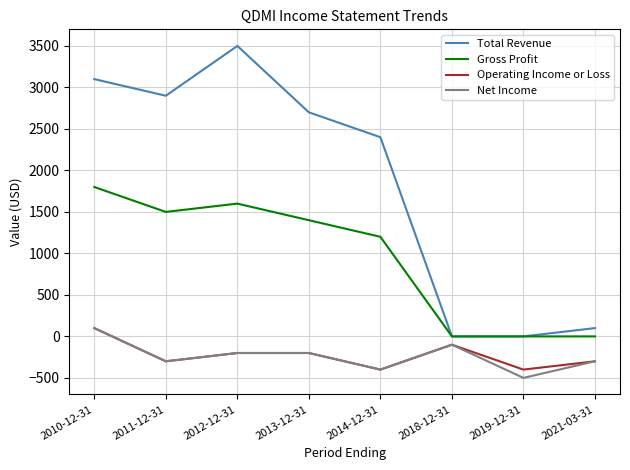

What is the difference between the maximum and minimum values in the Operating Income or Loss series?

500